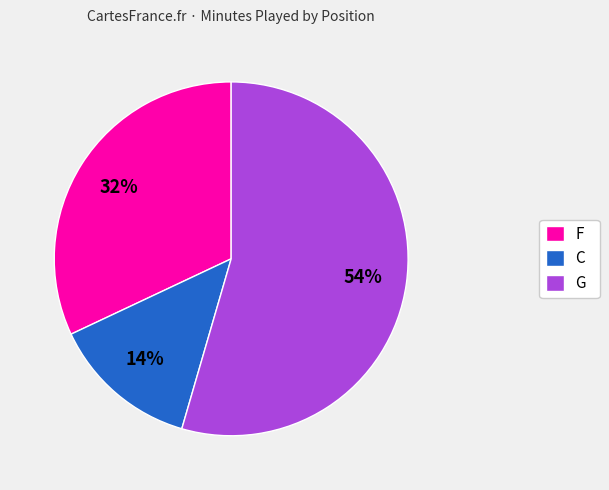

To the nearest percent, what percentage of the pie is F?

32%